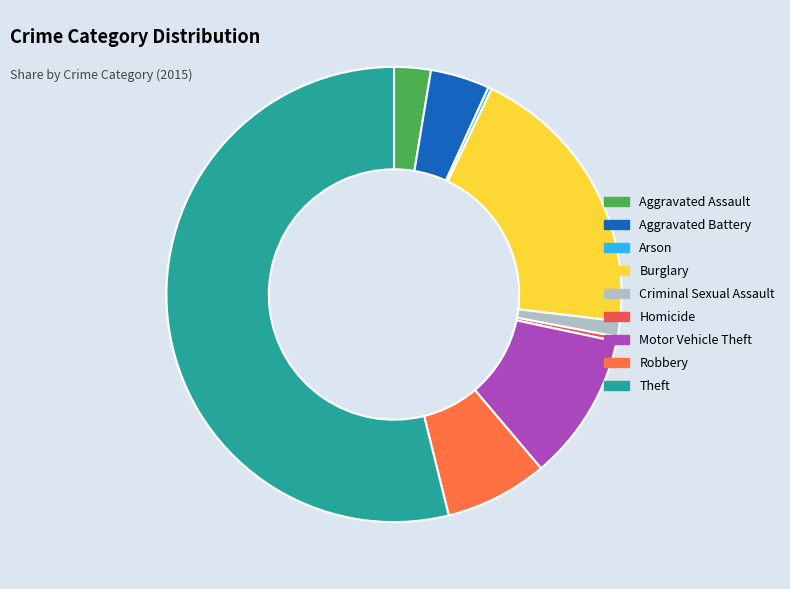

Which category has the biggest portion of the pie?

Theft